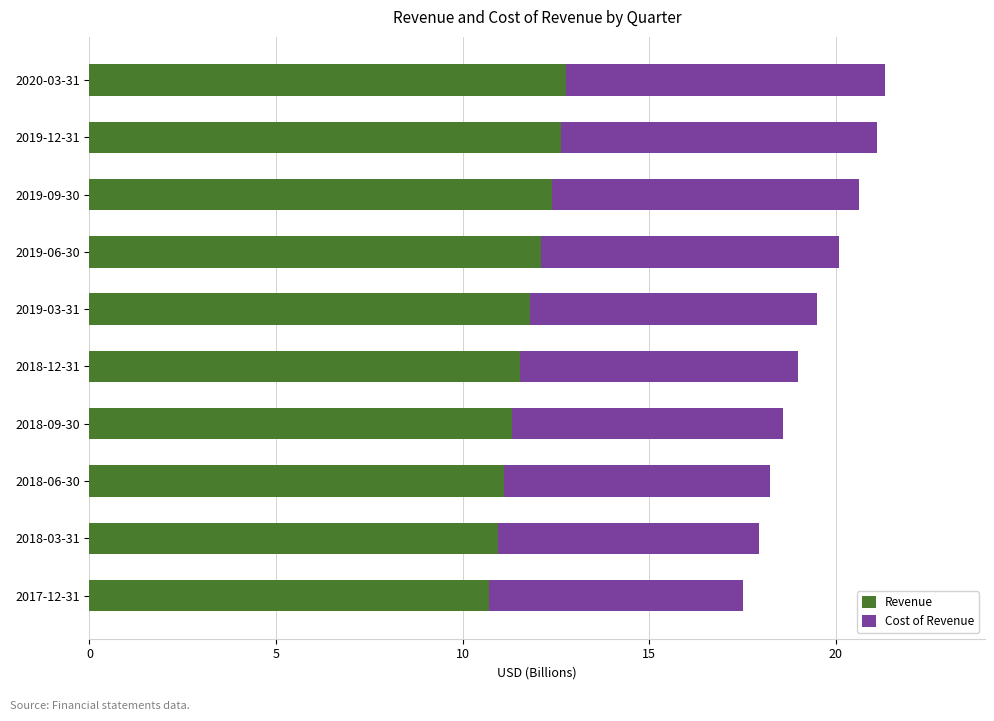

What is the total value across all series at 2020-03-31?

21.3